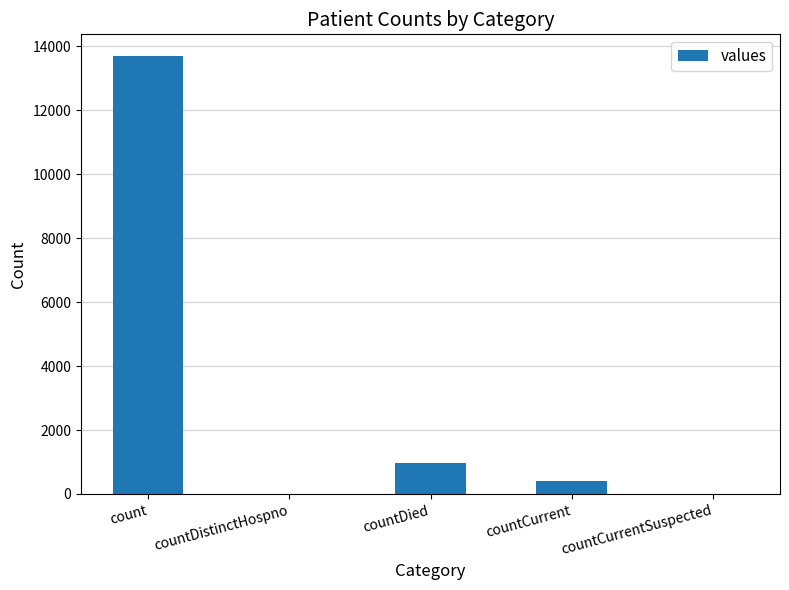

True or false: the data shows 13693 at count.

True